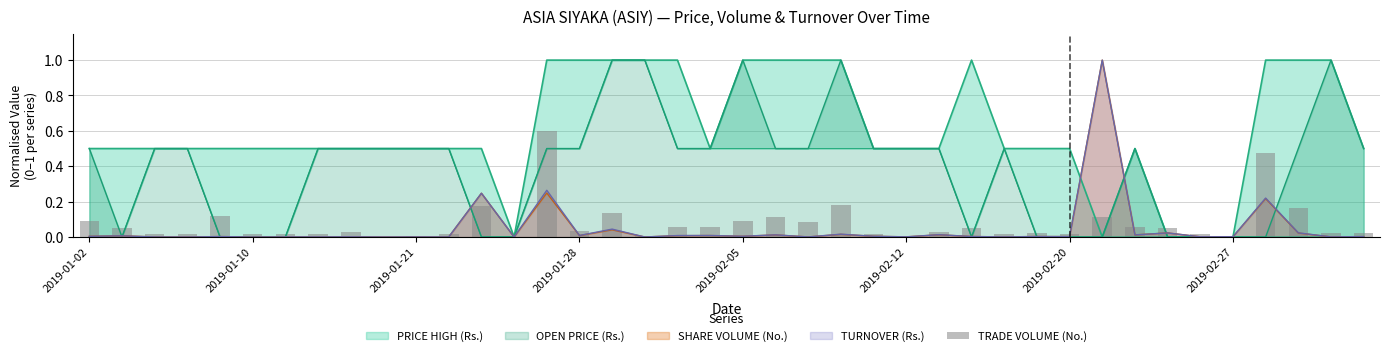

Is it true that SHARE VOLUME (No.) equals 0.0 at 2019-02-20?

True